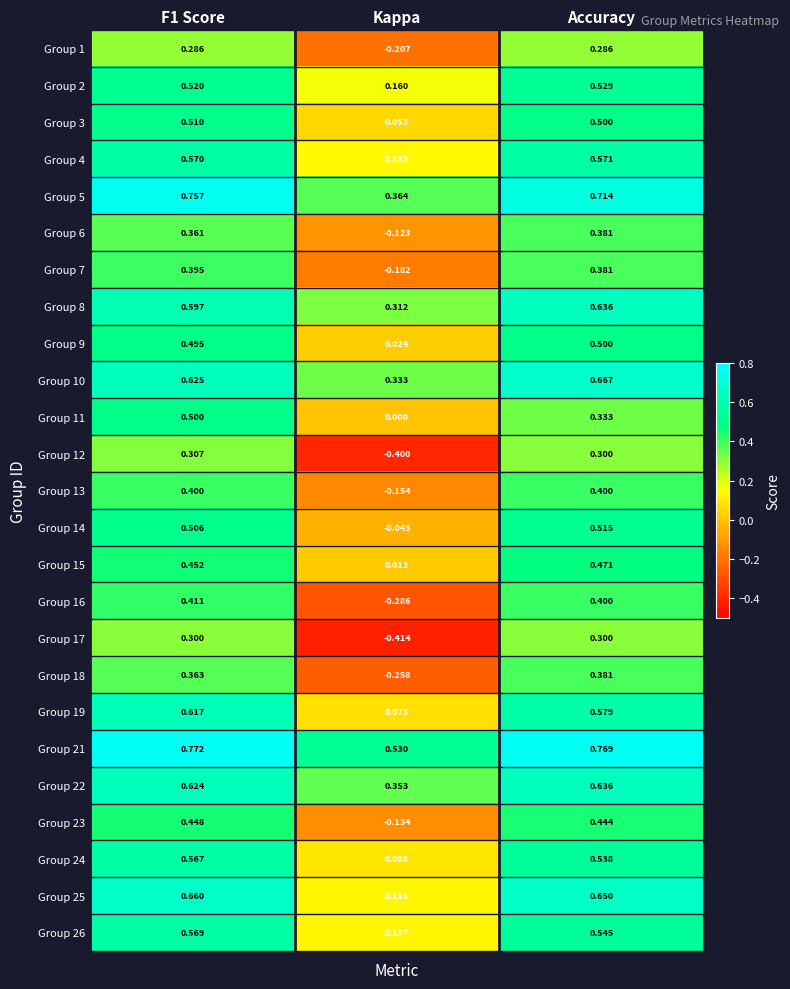

What is the minimum value shown in the chart?

-0.4